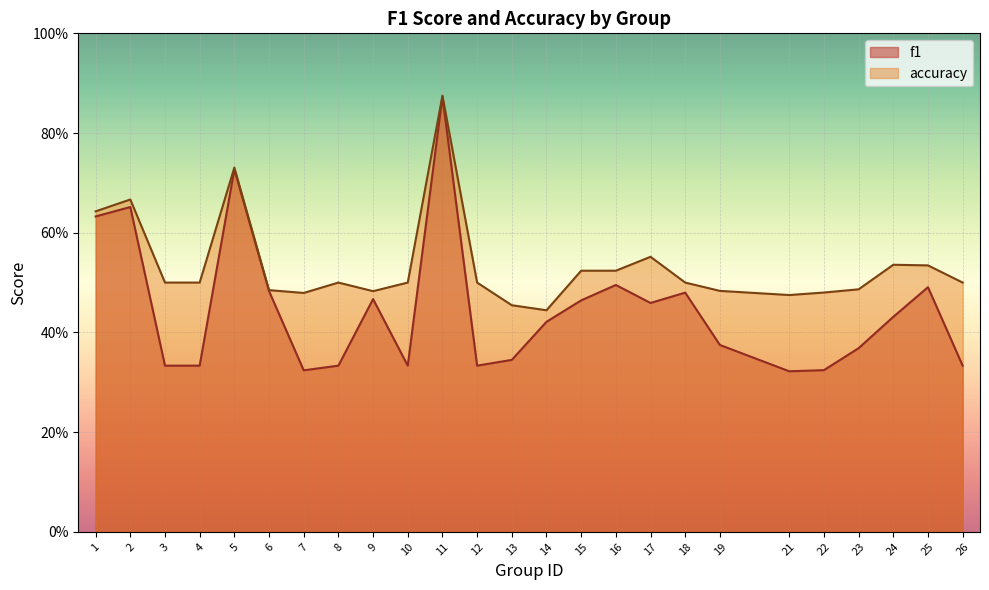

List the series in order of their overall mean, lowest first.

f1, accuracy